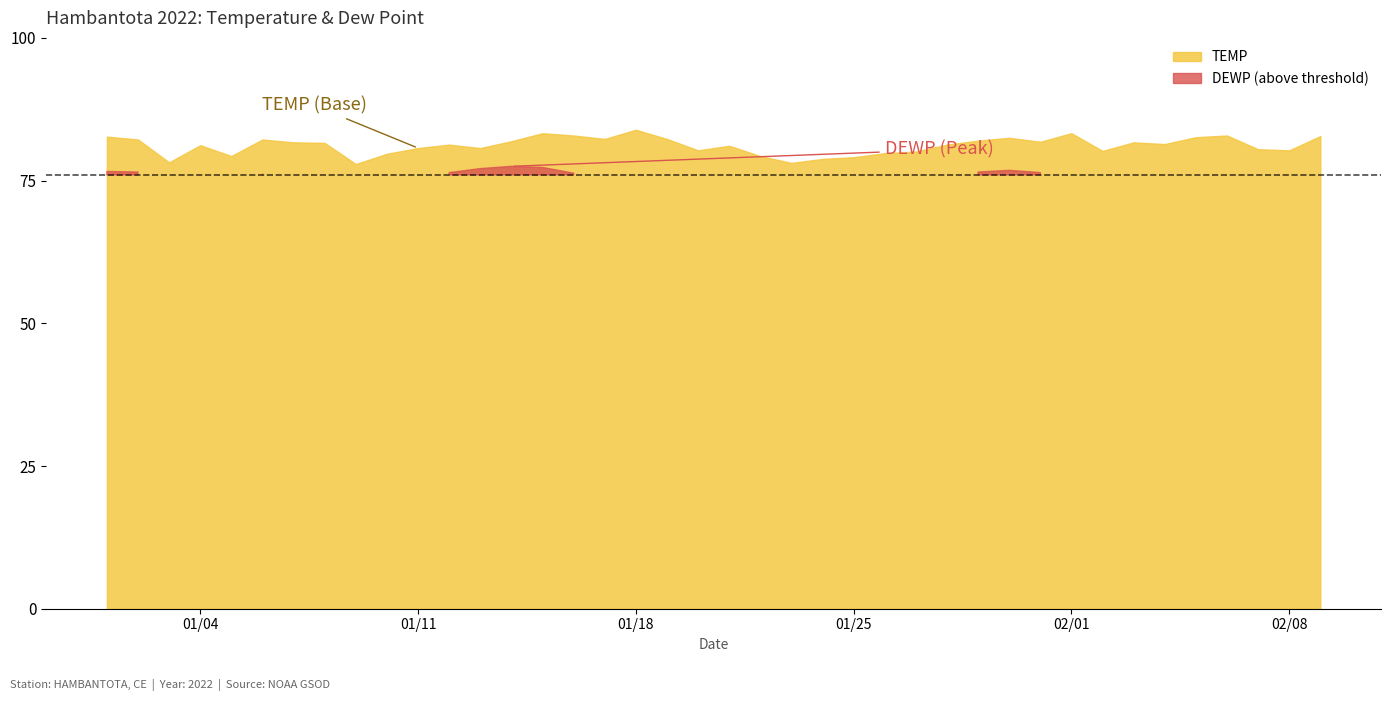

What are all the series names shown in the legend?

TEMP, DEWP